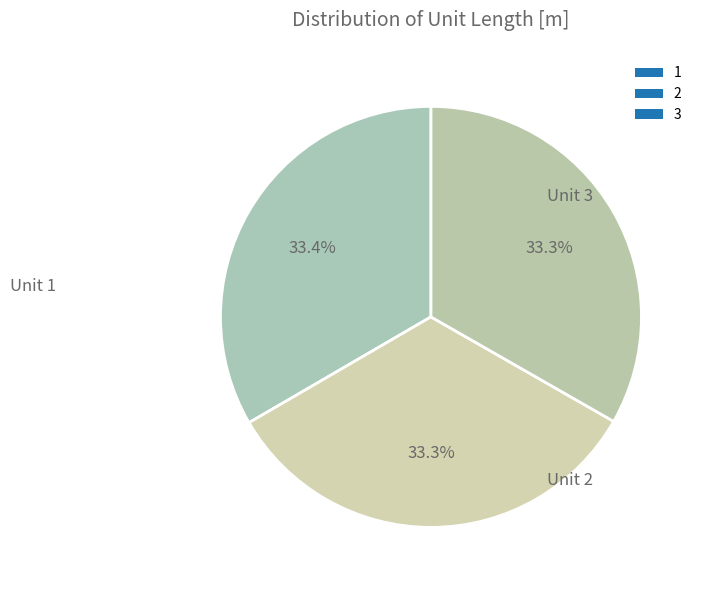

How many segments does this pie chart have?

3